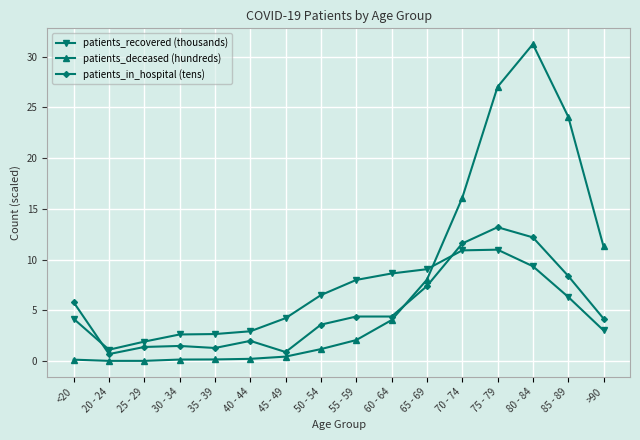

List the series in order of their peak value, lowest first.

patients_recovered (thousands), patients_in_hospital (tens), patients_deceased (hundreds)